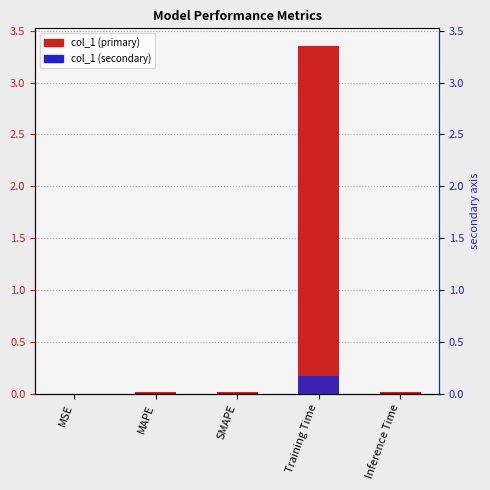

List the labels in order of col_1 value, smallest first.

MSE, SMAPE, MAPE, Inference Time, Training Time